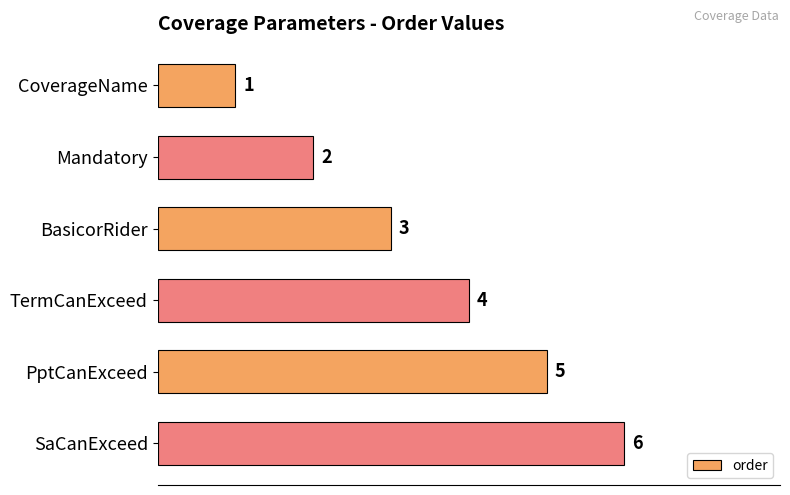

Which category has the highest value across all series?

SaCanExceed